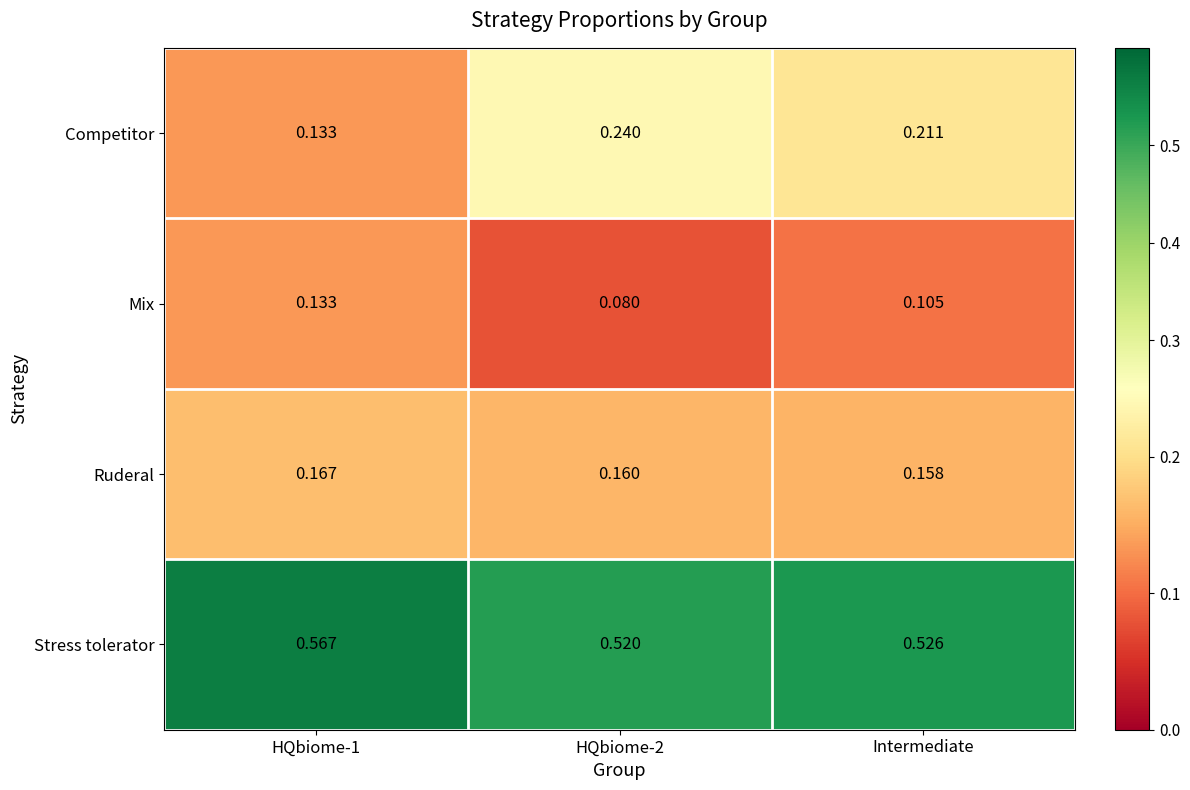

Which series has the largest total across all categories?

Stress tolerator